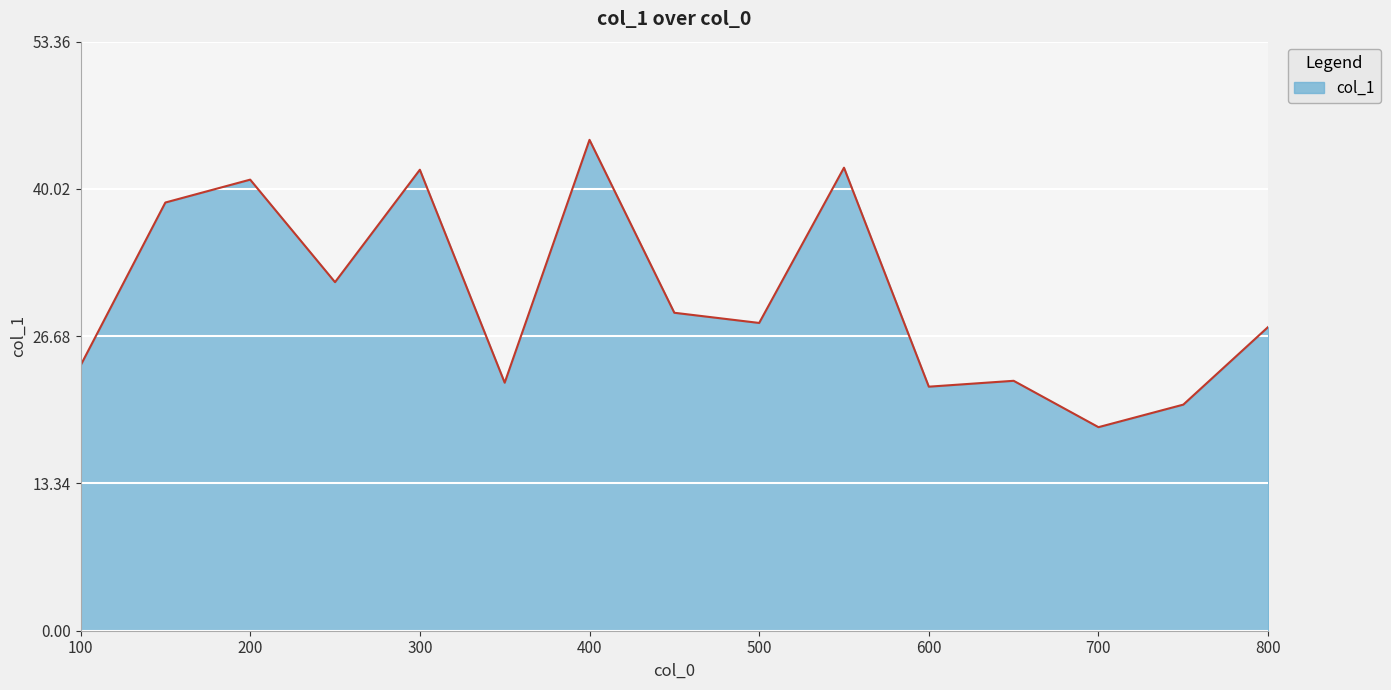

What is the minimum value shown in the chart?

18.4